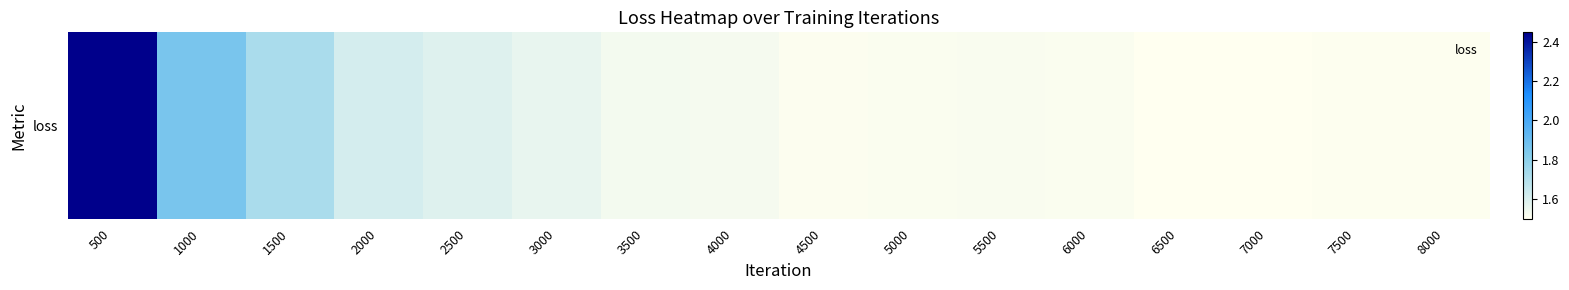

What is the change in value from 500 to 5500?

-0.9